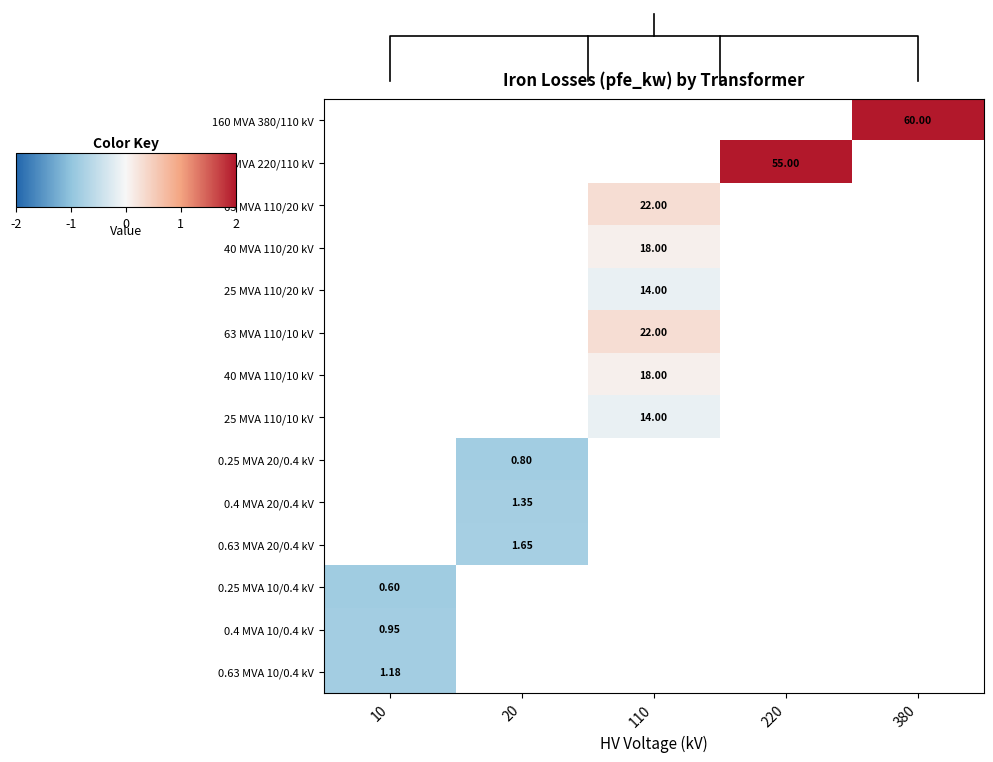

Is the value of 40 MVA 110/10 kV at 110 greater than the value of 0.63 MVA 10/0.4 kV at 10?

Yes